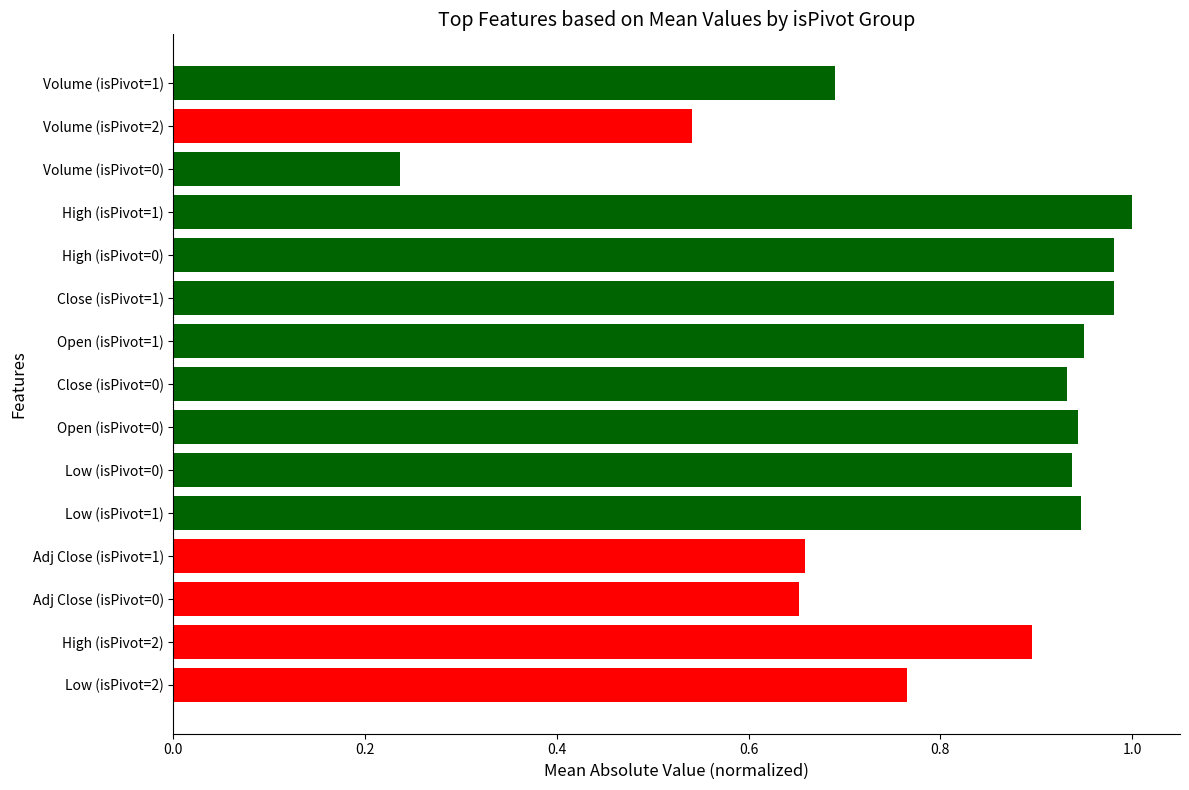

Where is the data nearest to the value 0?

Volume (isPivot=0)